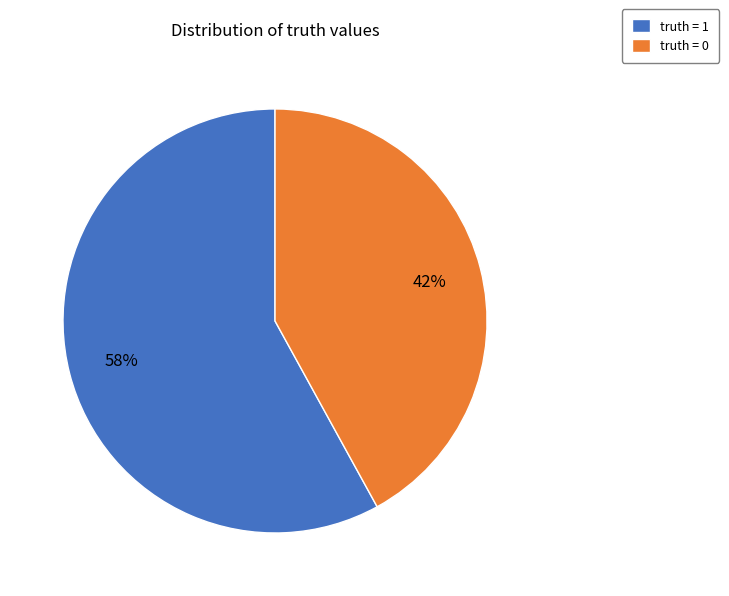

Do truth = 1 and truth = 0 together represent more than half of the pie?

Yes